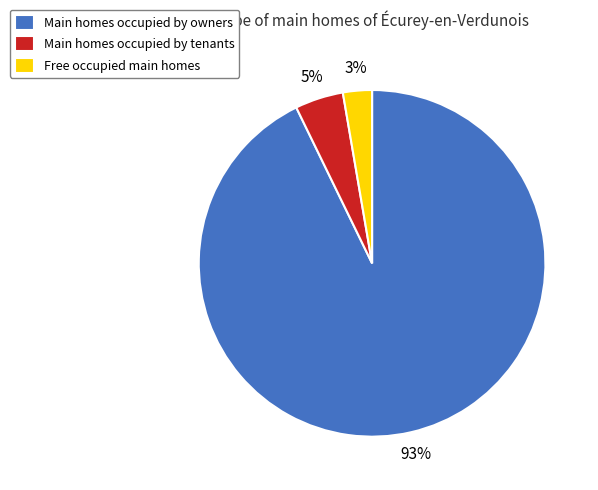

Between Main homes occupied by owners and Main homes occupied by tenants, which is larger?

Main homes occupied by owners